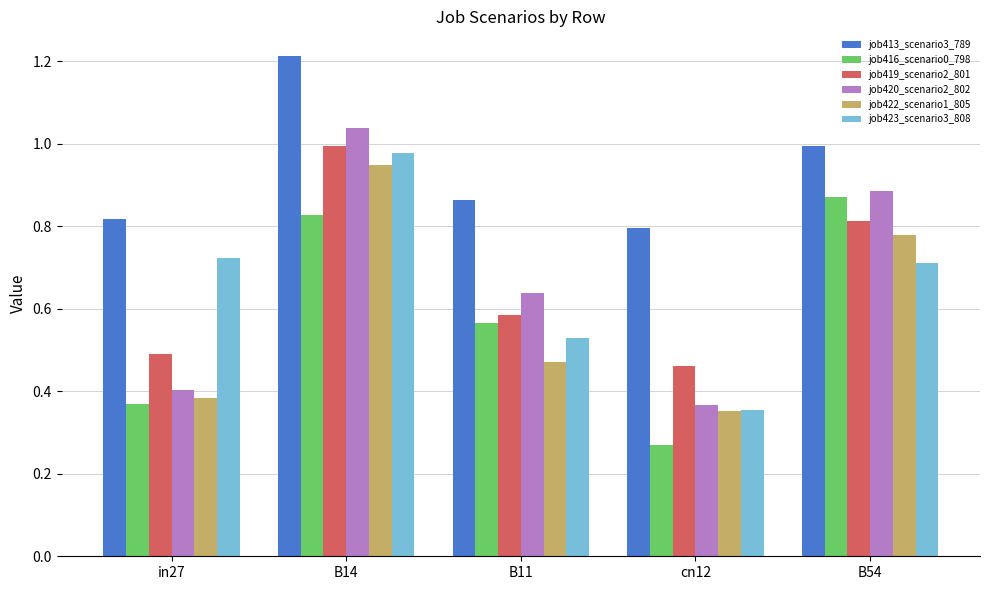

Rank the series at in27 from lowest to highest value.

job416_scenario0_798, job422_scenario1_805, job420_scenario2_802, job419_scenario2_801, job423_scenario3_808, job413_scenario3_789